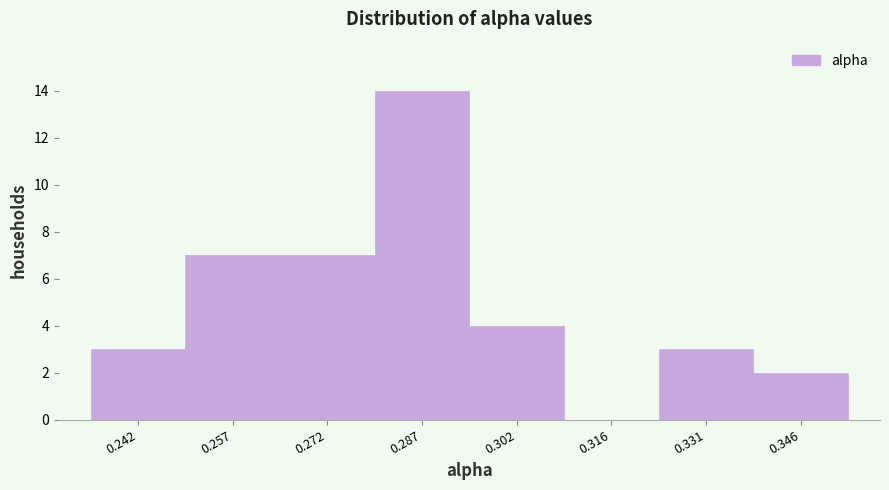

Over which range of the x-axis is the bar tallest?

0.280 to 0.294